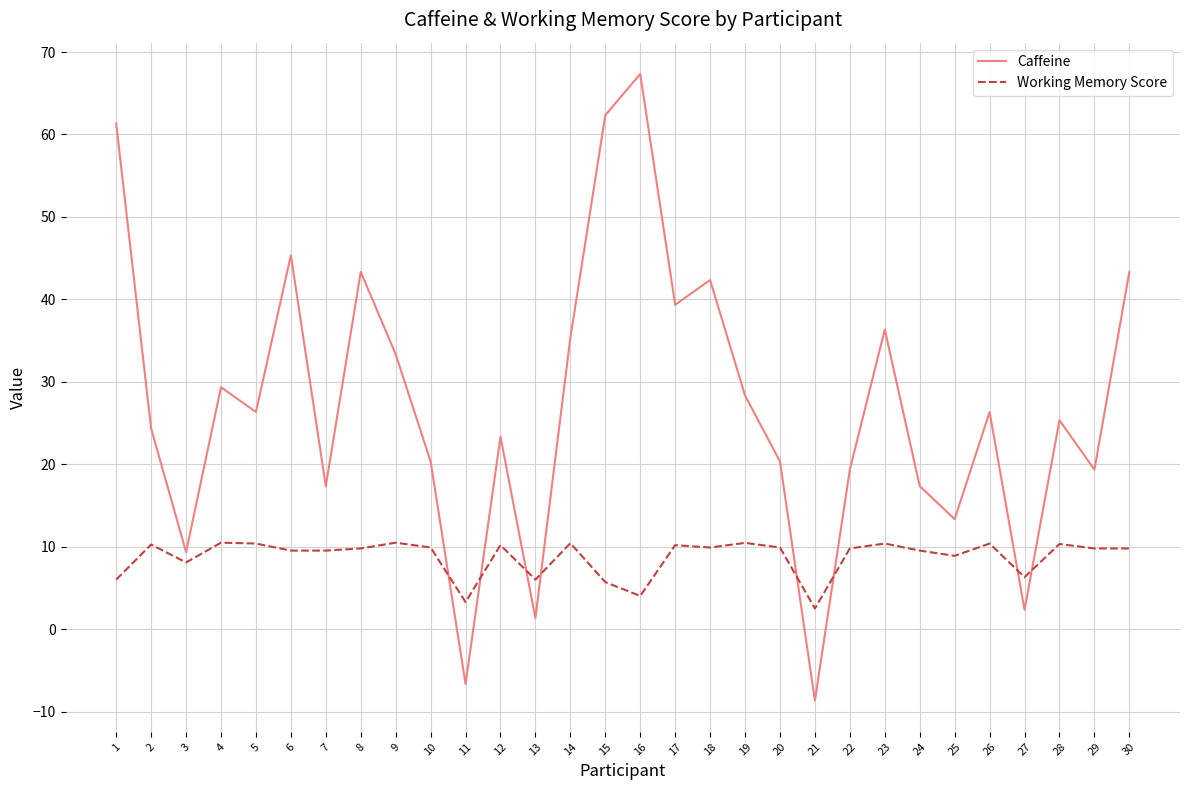

What is the difference between the maximum and second lowest values in the Working Memory Score series?

7.2